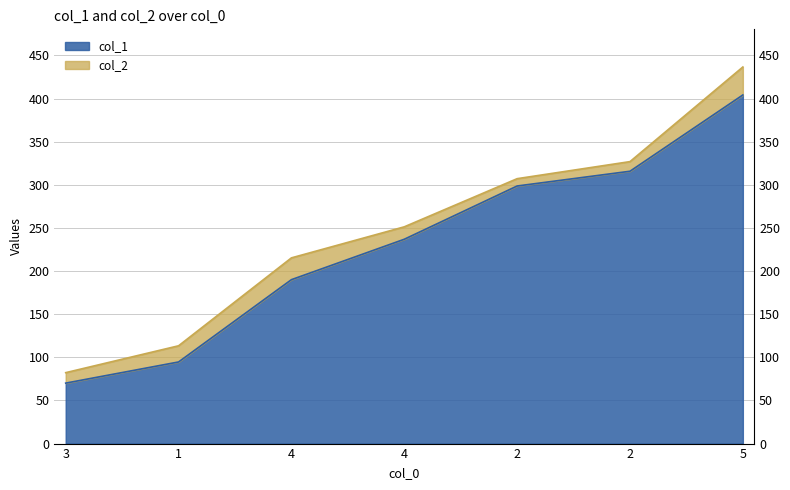

Between 2 and 4, which is larger?

2